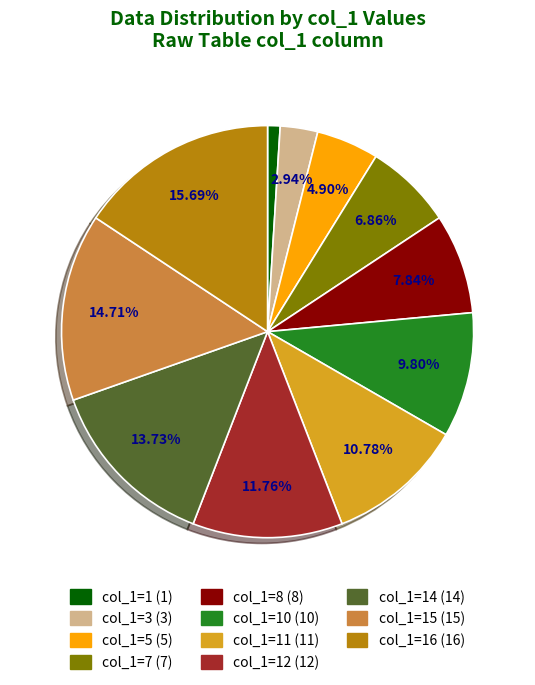

Is there any slice that represents more than half of the pie?

No